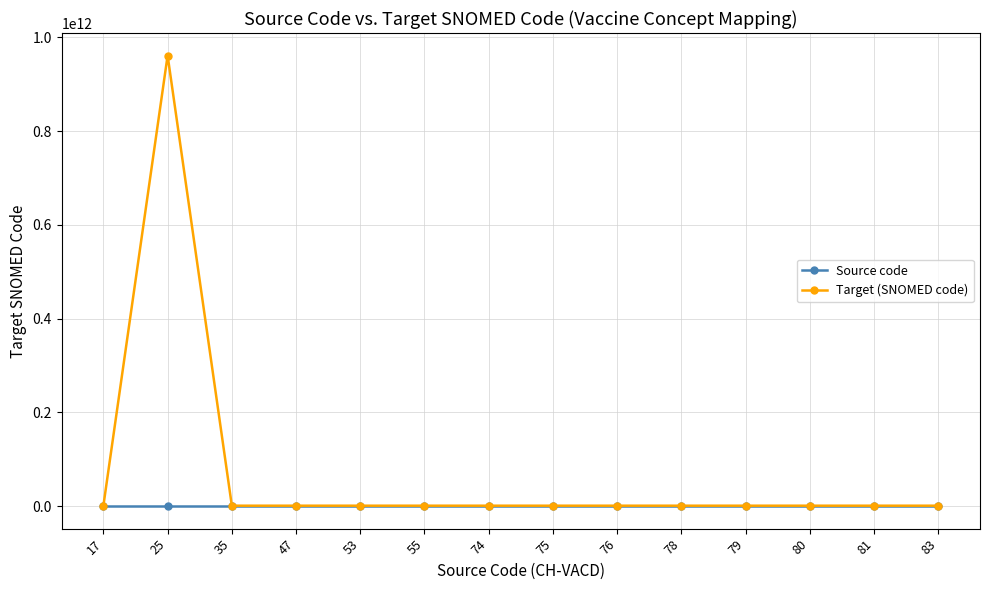

Between 25 and 47, which series saw the biggest shift?

Target (SNOMED code)